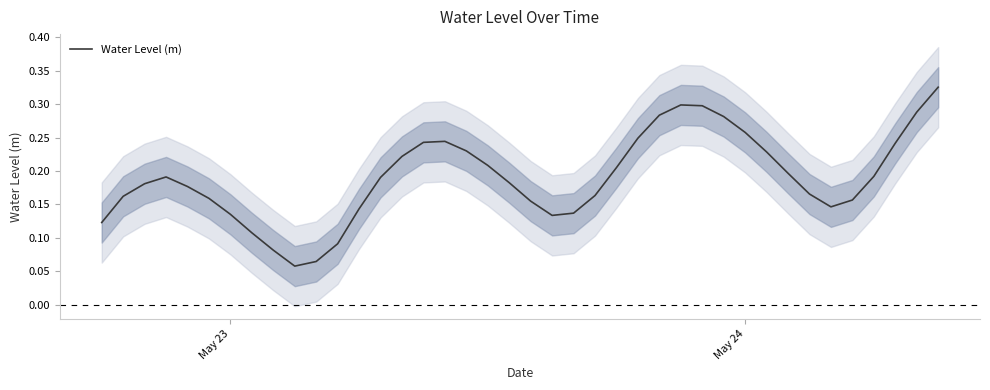

Reading left to right, transcribe all the data shown in this chart.

0.1	0.2	0.2	0.2	0.2	0.2	0.1	0.1	0.1	0.1	0.1	0.1	0.1	0.2	0.2	0.2	0.2	0.2	0.2	0.2	0.2	0.1	0.1	0.2	0.2	0.2	0.3	0.3	0.3	0.3	0.3	0.2	0.2	0.2	0.1	0.2	0.2	0.2	0.3	0.3